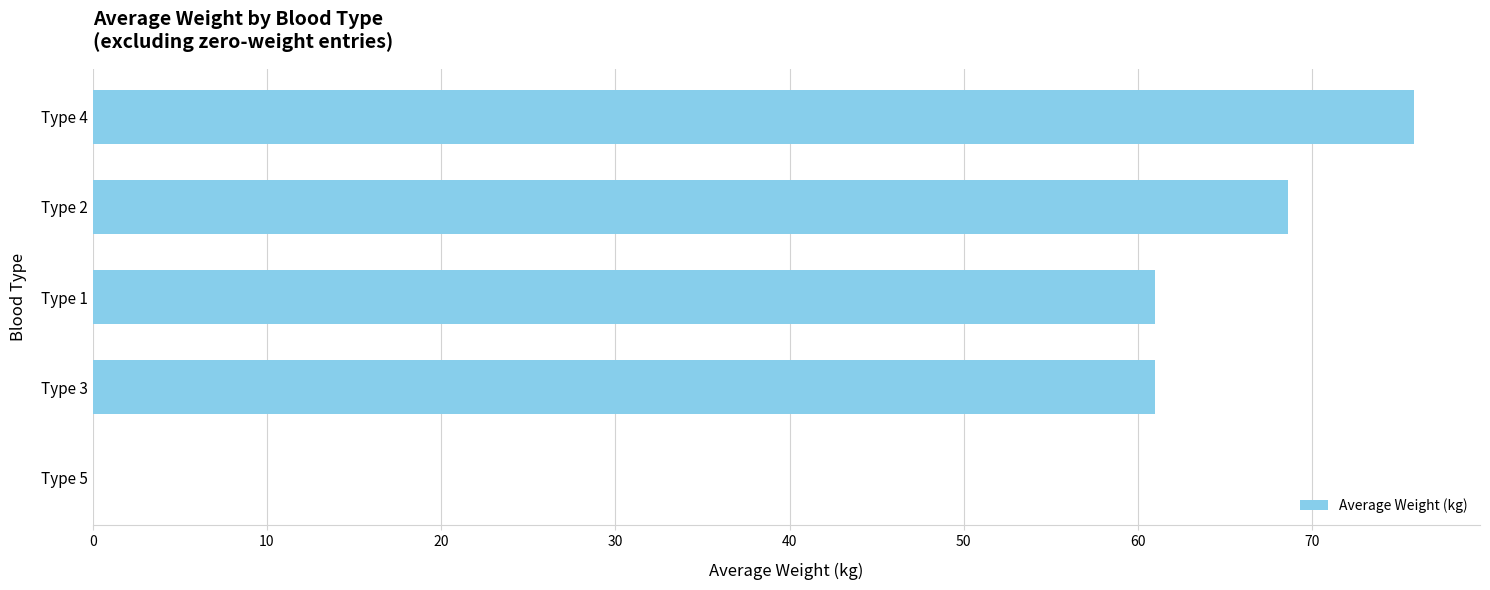

The chart shows a value of 92.1 at Type 2. True or false?

False